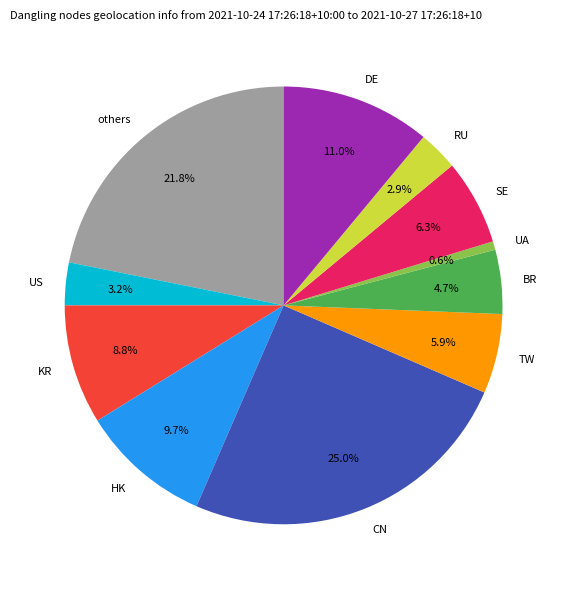

Which has a higher value, DE or CN?

CN